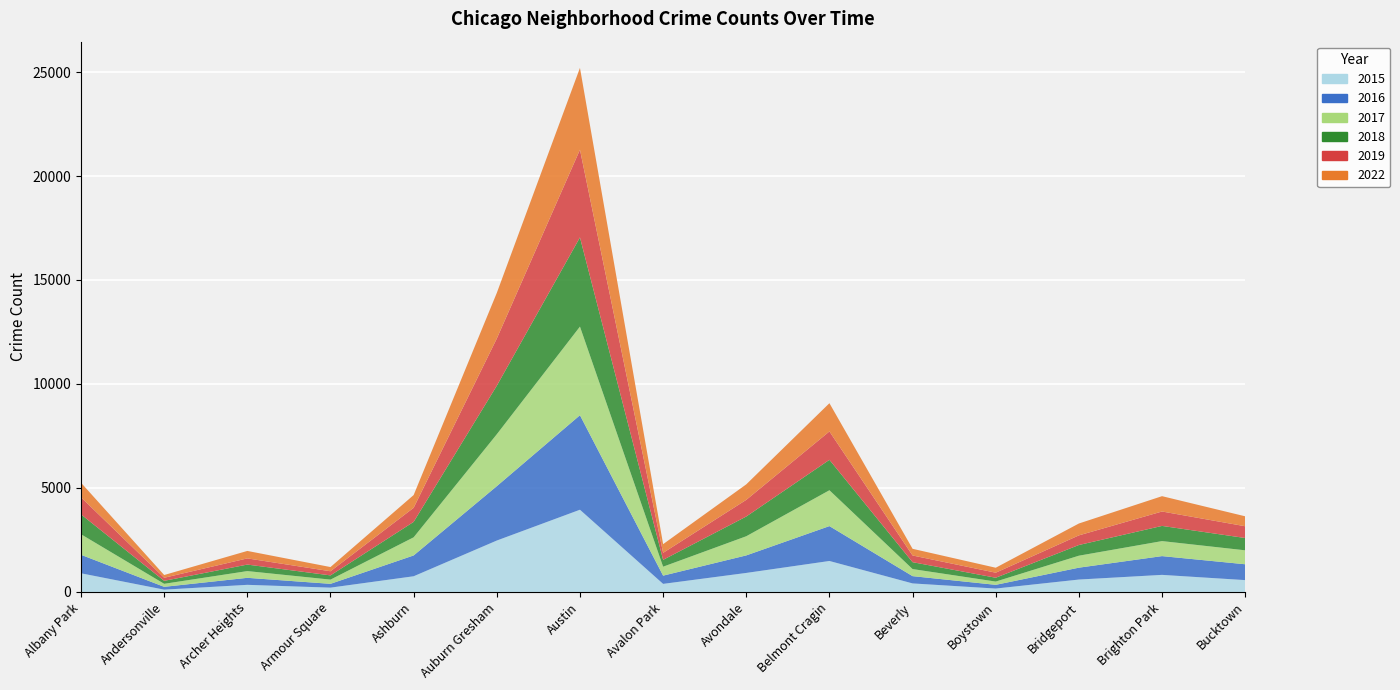

Reading right to left, extract all data points from this chart.

2015: 570	822	597	164	411	1490	915	389	3954	2473	755	208	343	112	898
2016: 762	902	571	179	350	1677	843	396	4544	2614	1001	183	337	135	889
2017: 671	722	576	157	340	1724	921	430	4261	2496	872	203	324	145	988
2018: 591	730	514	184	331	1463	949	329	4289	2334	742	203	313	143	955
2019: 566	693	463	243	322	1365	801	337	4217	2269	677	199	297	148	821
2022: 478	737	571	238	321	1357	745	418	3934	2193	613	202	359	132	700